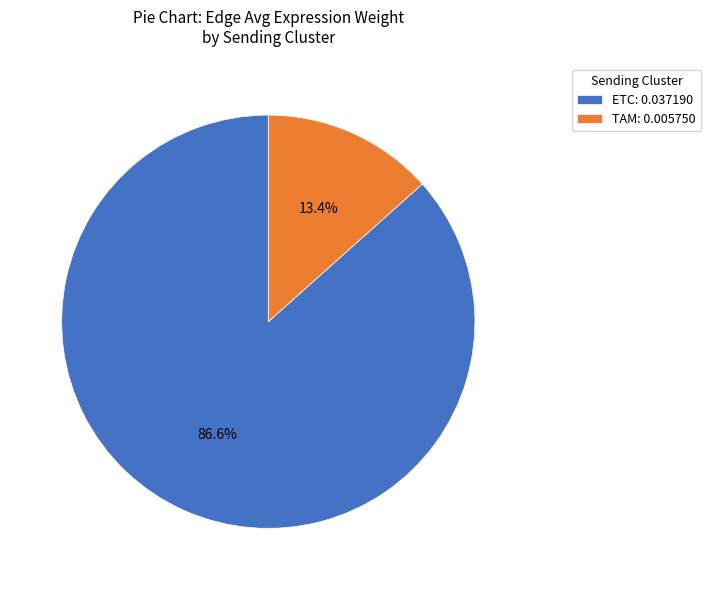

Which category has the biggest portion of the pie?

ETC